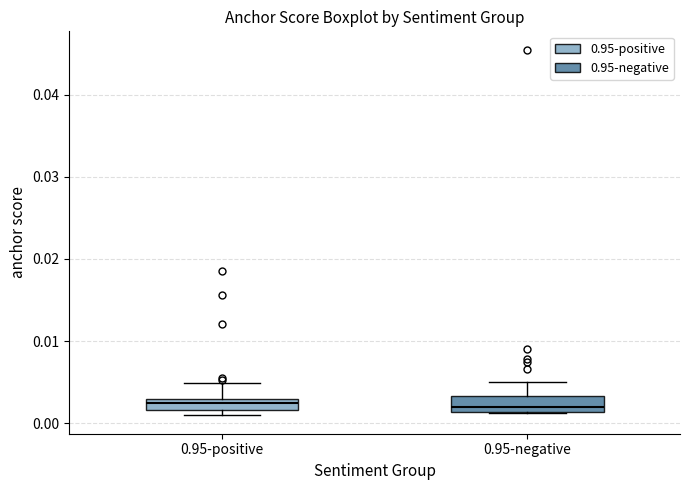

Where does the upper whisker of the box for 0.95-positive end on the y-axis? The values are not printed on the chart, so give them approximately, as read against the axis.

0.005